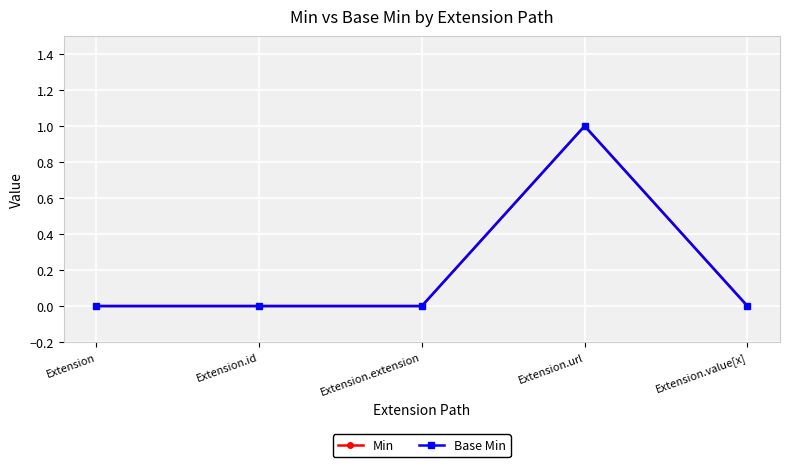

How many values in Base Min are above zero?

1